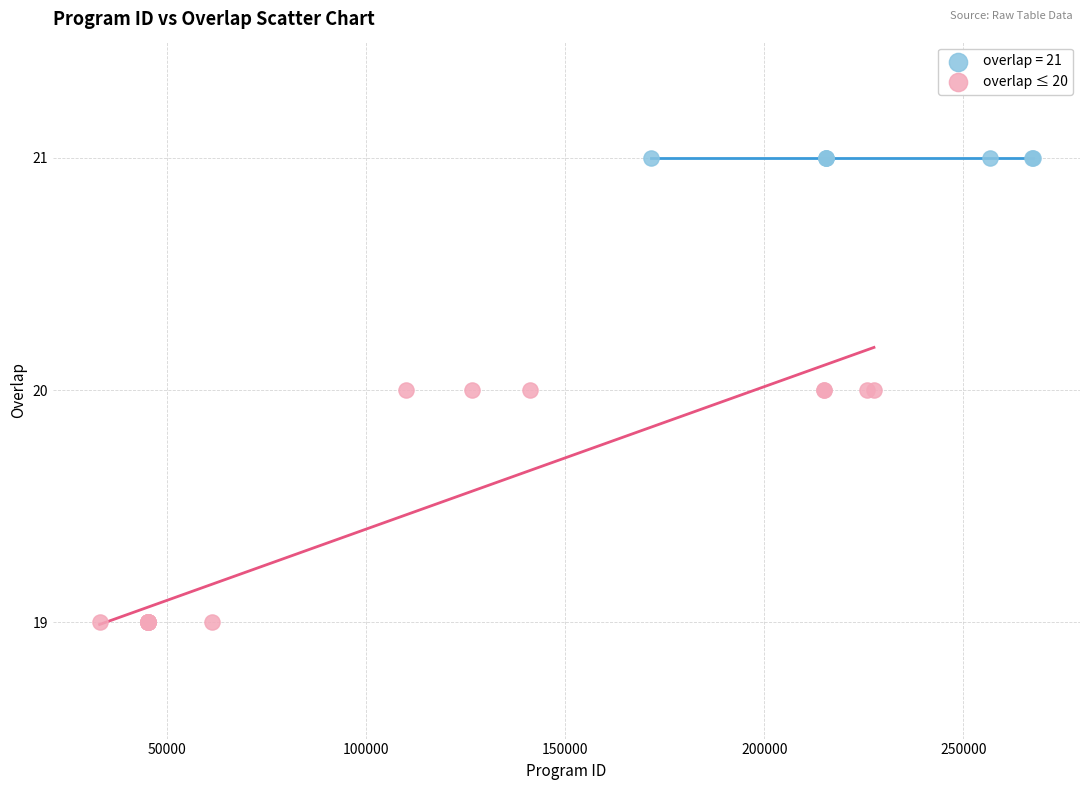

Which series contains the lowest Y value?

overlap ≤ 20